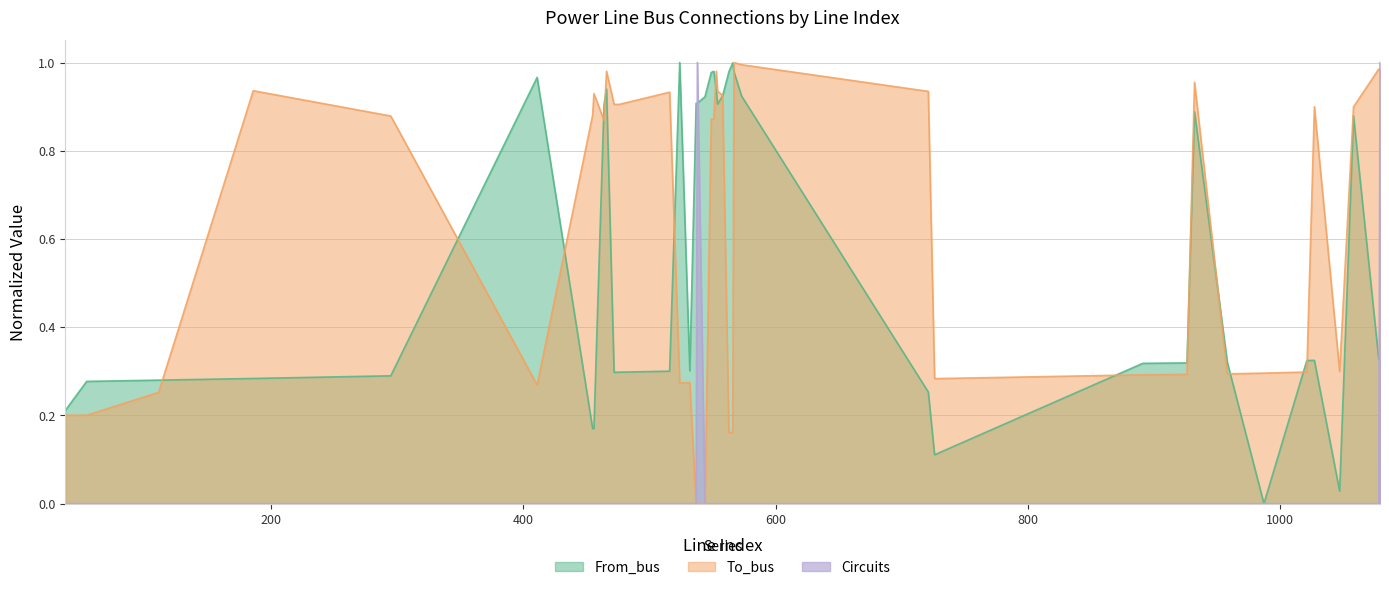

Rank the categories by From_bus value from highest to lowest.

524, 566, 551, 563, 567, 549, 411, 466, 553, 558, 573, 544, 537, 538, 554, 464, 932, 1058, 1078, 1079, 1027, 1021, 958, 926, 891, 532, 516, 476, 472, 295, 186, 111, 54, 721, 37, 455, 456, 726, 1047, 987